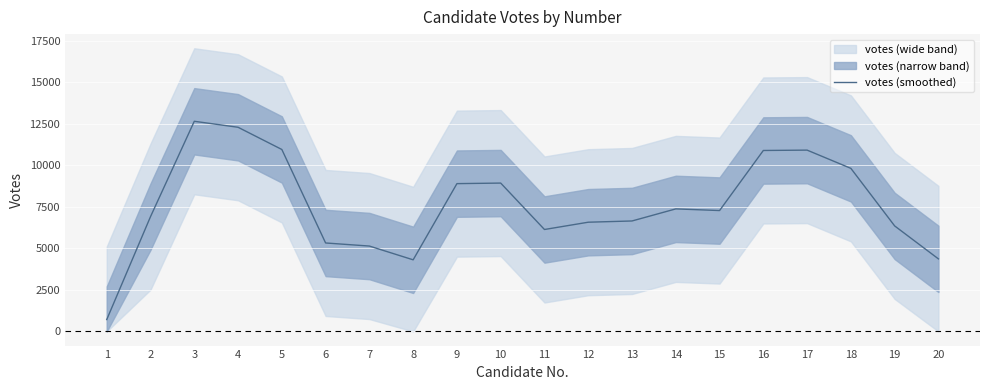

List the labels in order of value, largest first.

3, 4, 5, 17, 16, 18, 10, 9, 14, 15, 2, 13, 12, 19, 11, 6, 7, 20, 8, 1